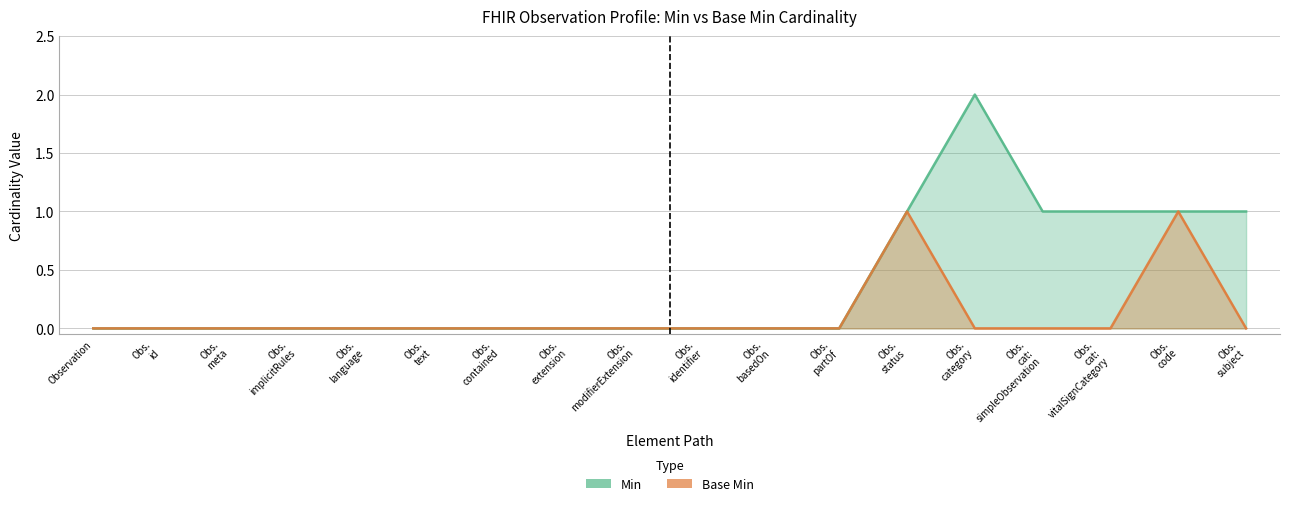

The Base Min series shows 1 at Obs. meta. True or false?

False